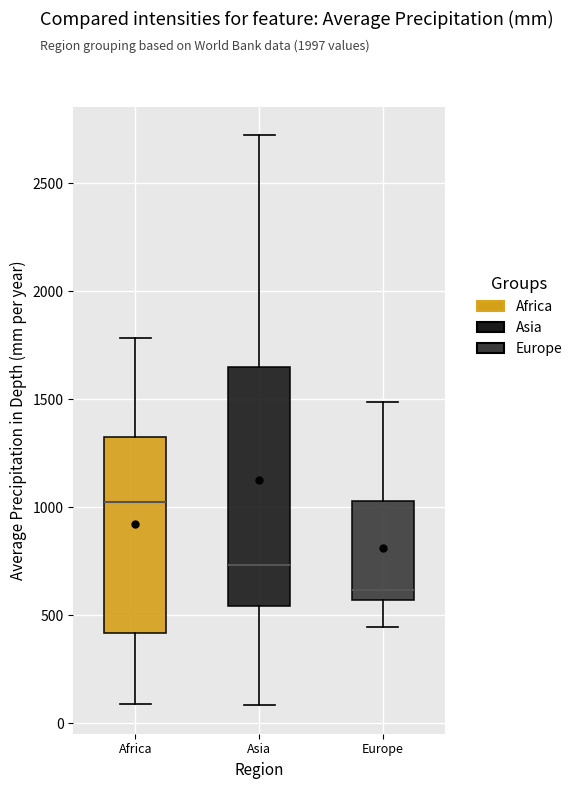

Reading left to right, transcribe this box plot: for each box, give where its median line is, the range the box spans, and where its two whiskers end, as read against the y-axis. The values are not printed on the chart, so give them approximately, as read against the axis.

Africa: median 1000, box 400 to 1350, whiskers 100 to 1800
Asia: median 750, box 550 to 1650, whiskers 100 to 2700
Europe: median 600, box 550 to 1050, whiskers 450 to 1500